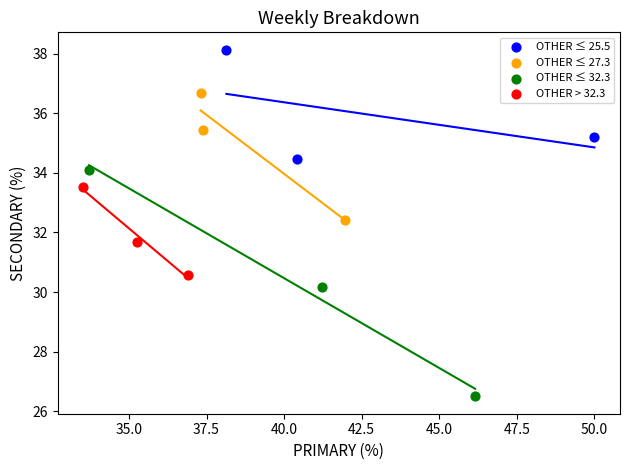

Which series has the largest Y range (max minus min)?

OTHER ≤ 32.3